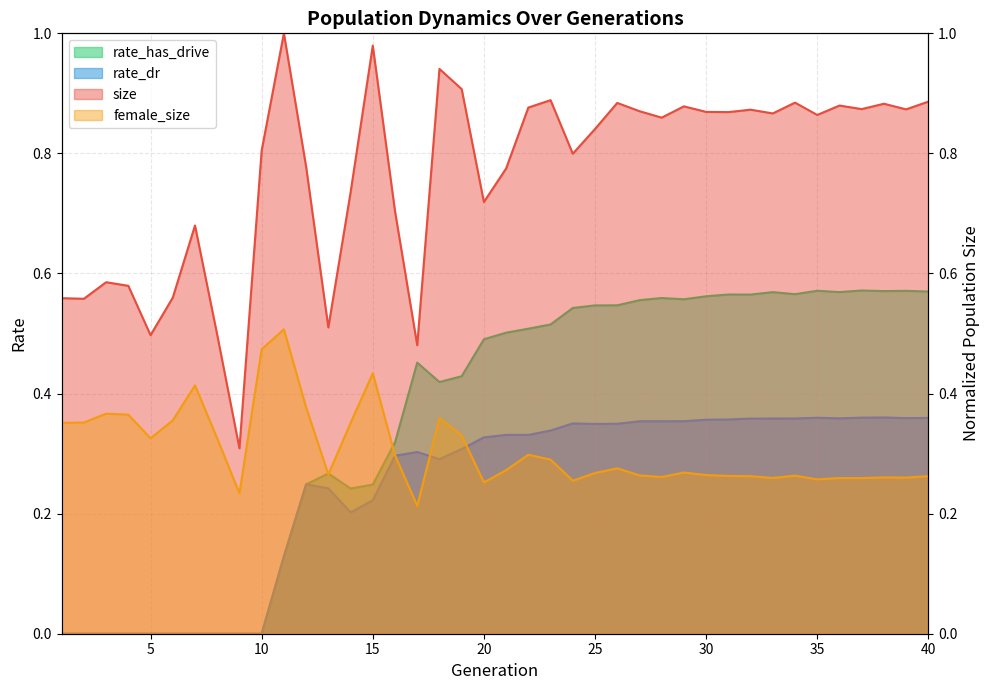

The rate_dr series shows 0.6 at 35. True or false?

False